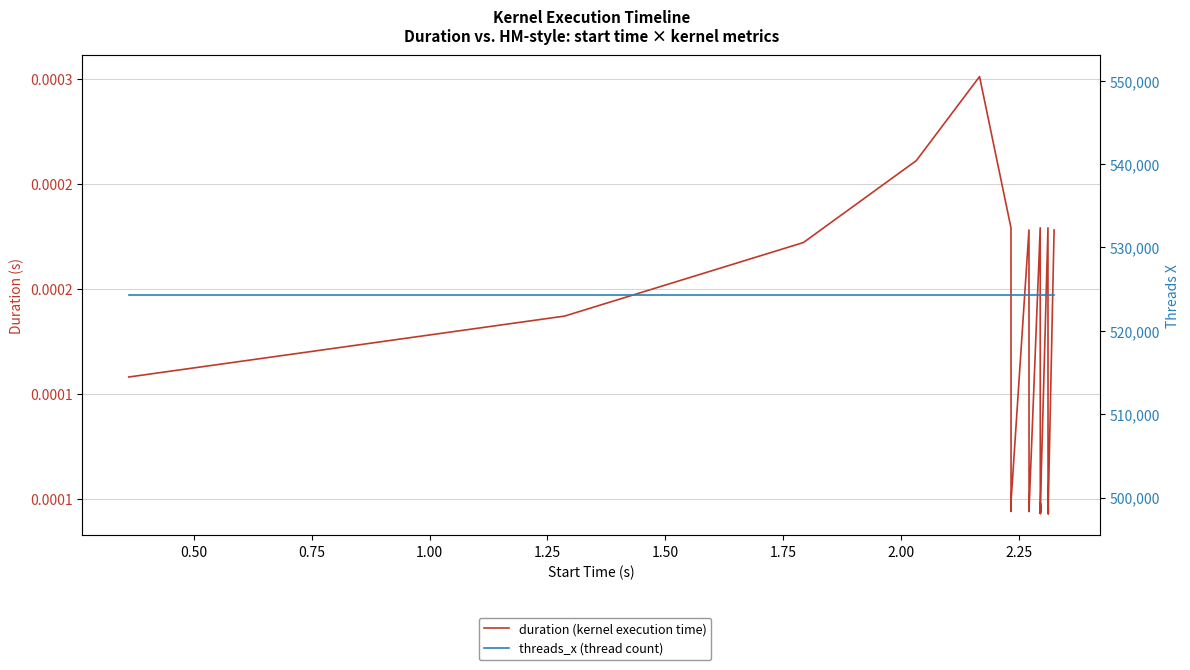

How many lines are shown in the chart?

2